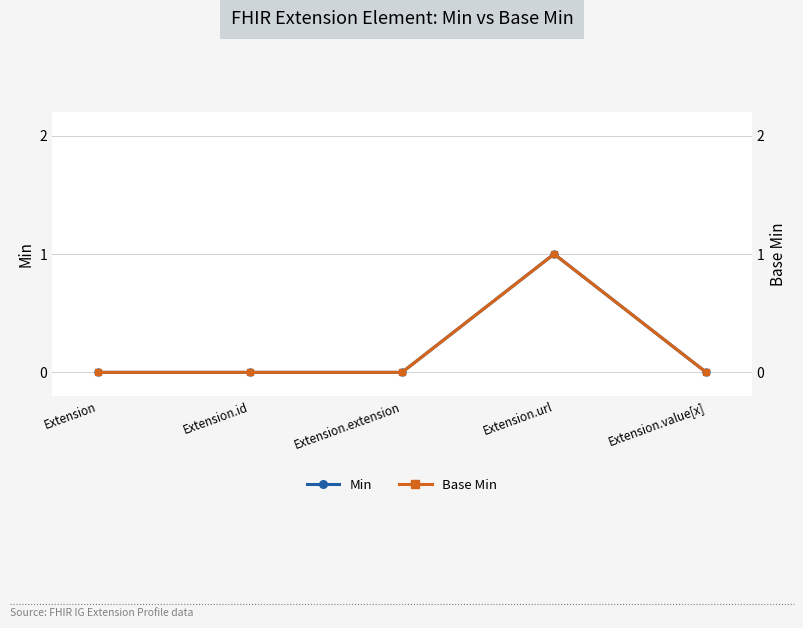

True or false: Base Min has more than 2 interior local peaks.

False